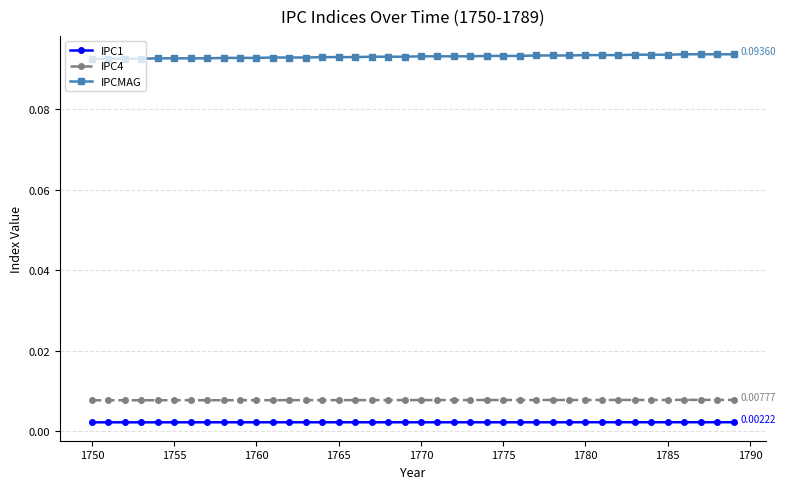

At how many categories does at least one series exceed 0?

40